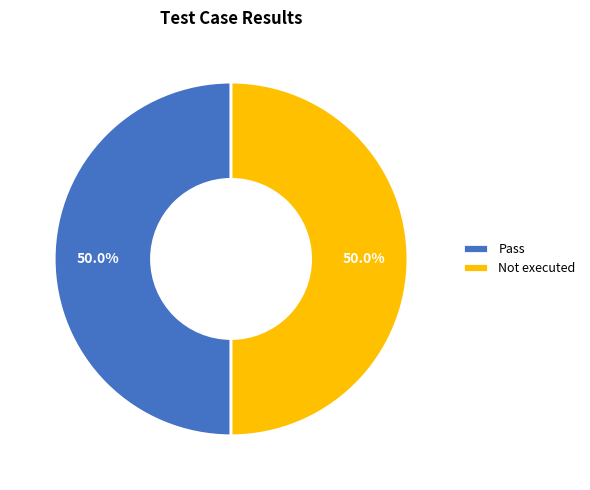

To the nearest percent, what is the average slice percentage?

50%